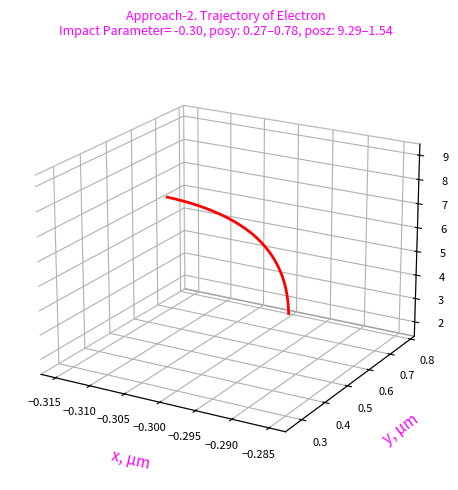

Count the number of values greater than 0.

20